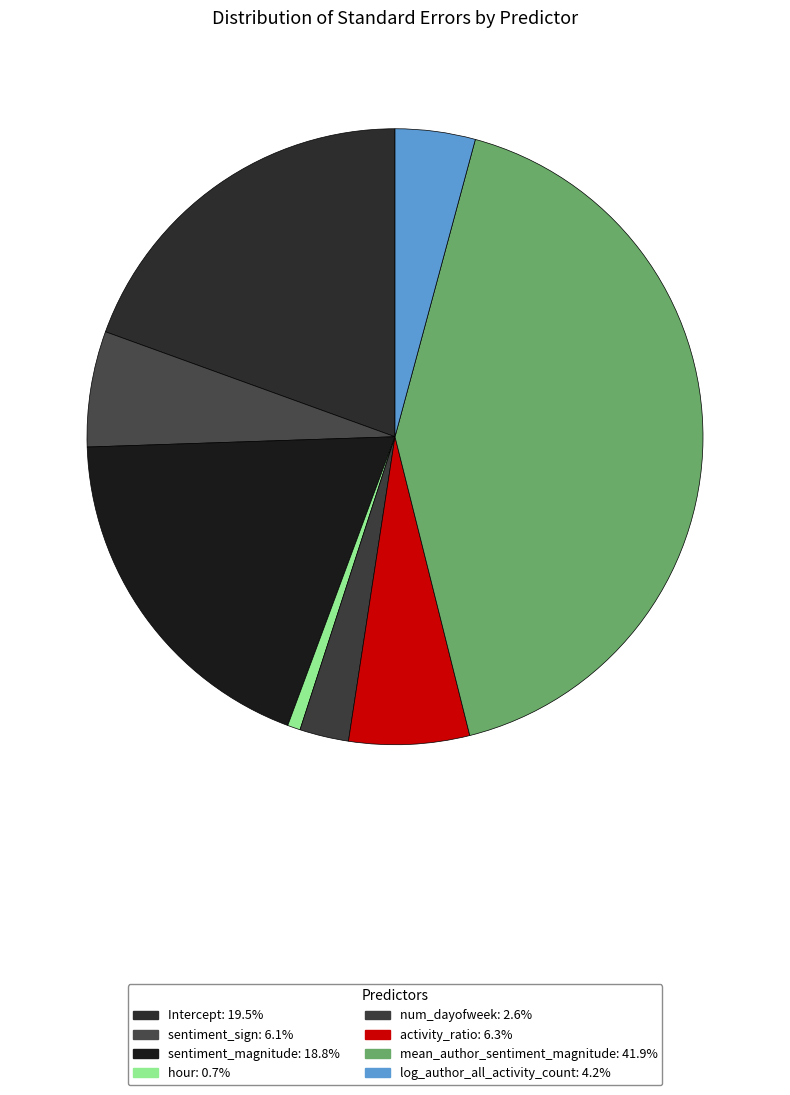

How many segments does this pie chart have?

8